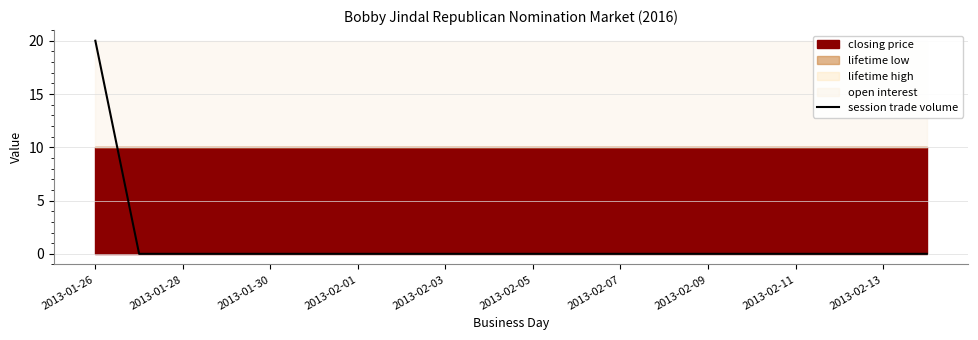

The value at 13 is 7. True or false?

False